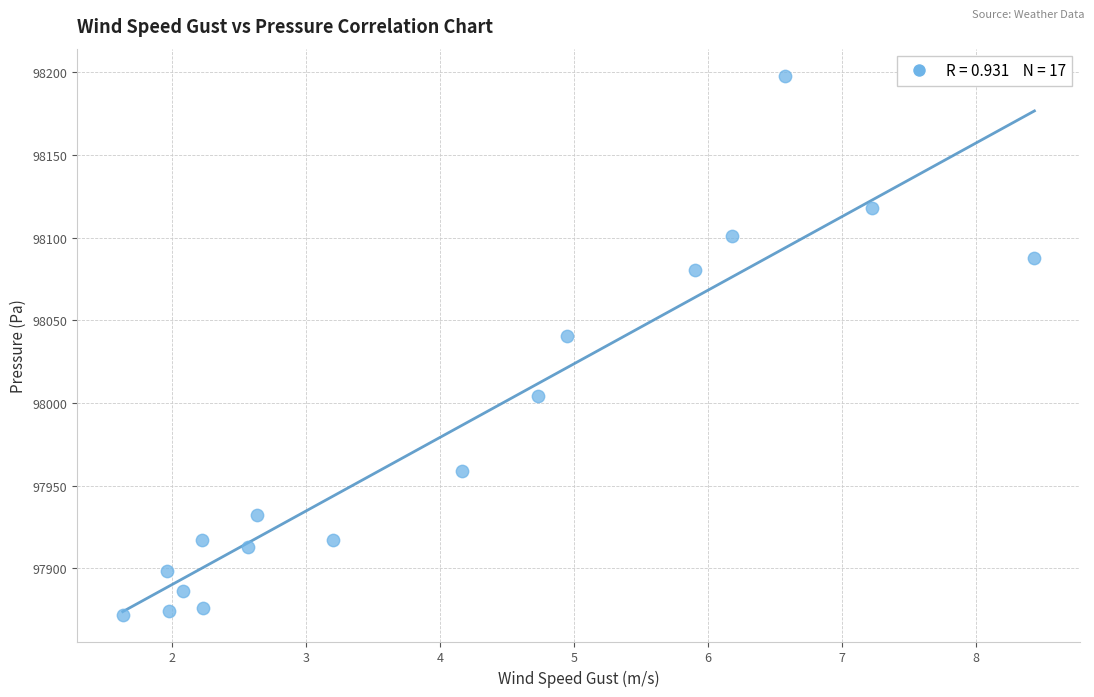

What is the range of Y values (max minus min)?

325.7